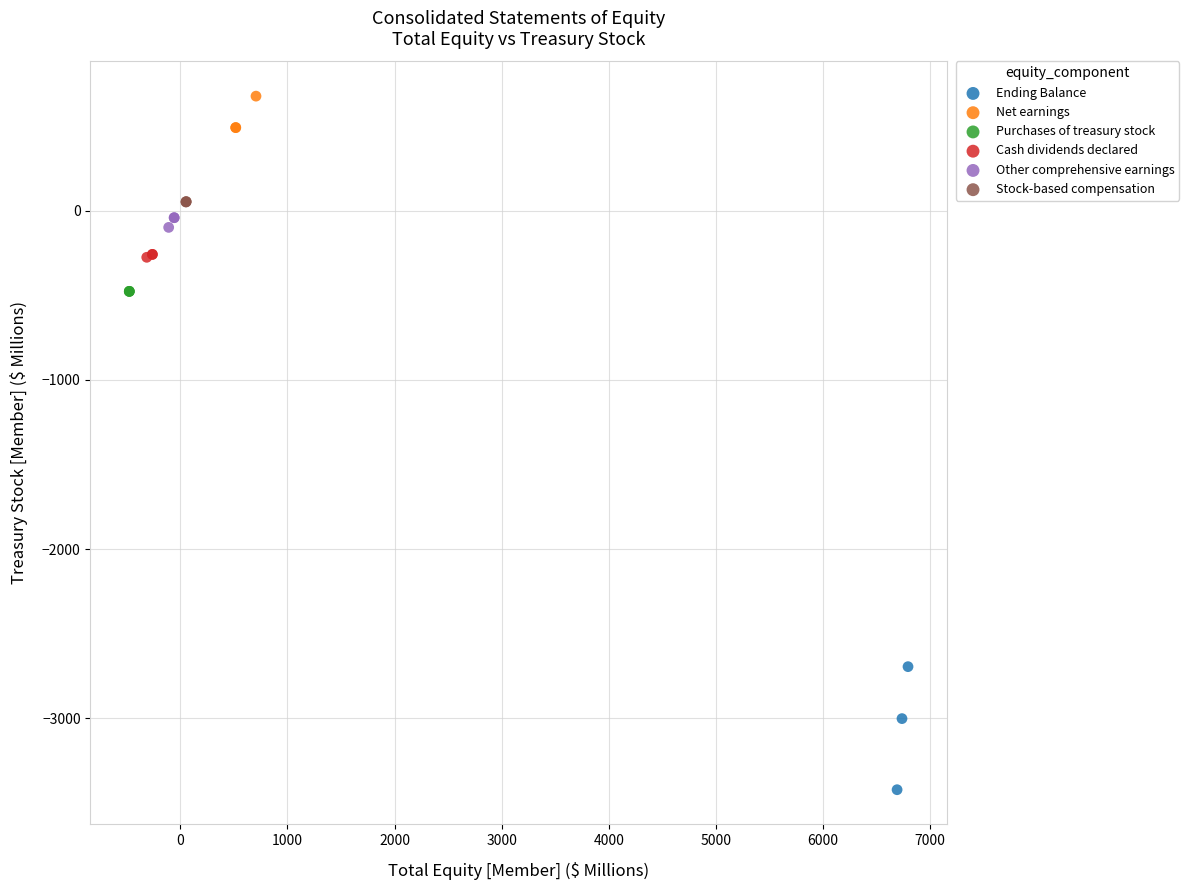

What are all the series names shown in the legend?

Ending Balance, Net earnings, Purchases of treasury stock, Cash dividends declared, Other comprehensive earnings, Stock-based compensation